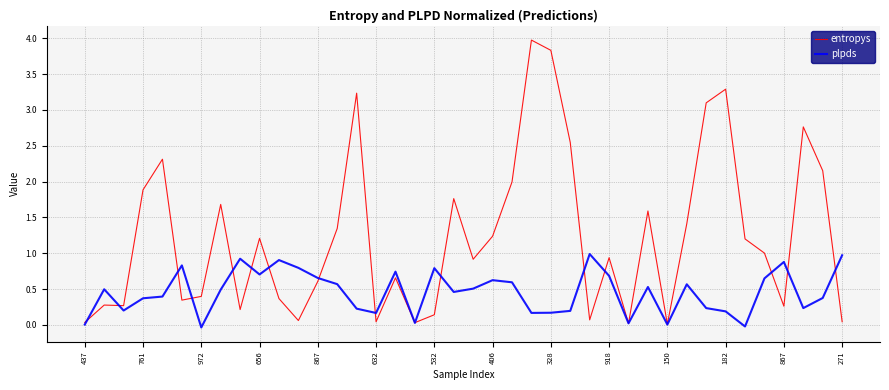

Rank the series by their average value, from lowest to highest.

plpds, entropys